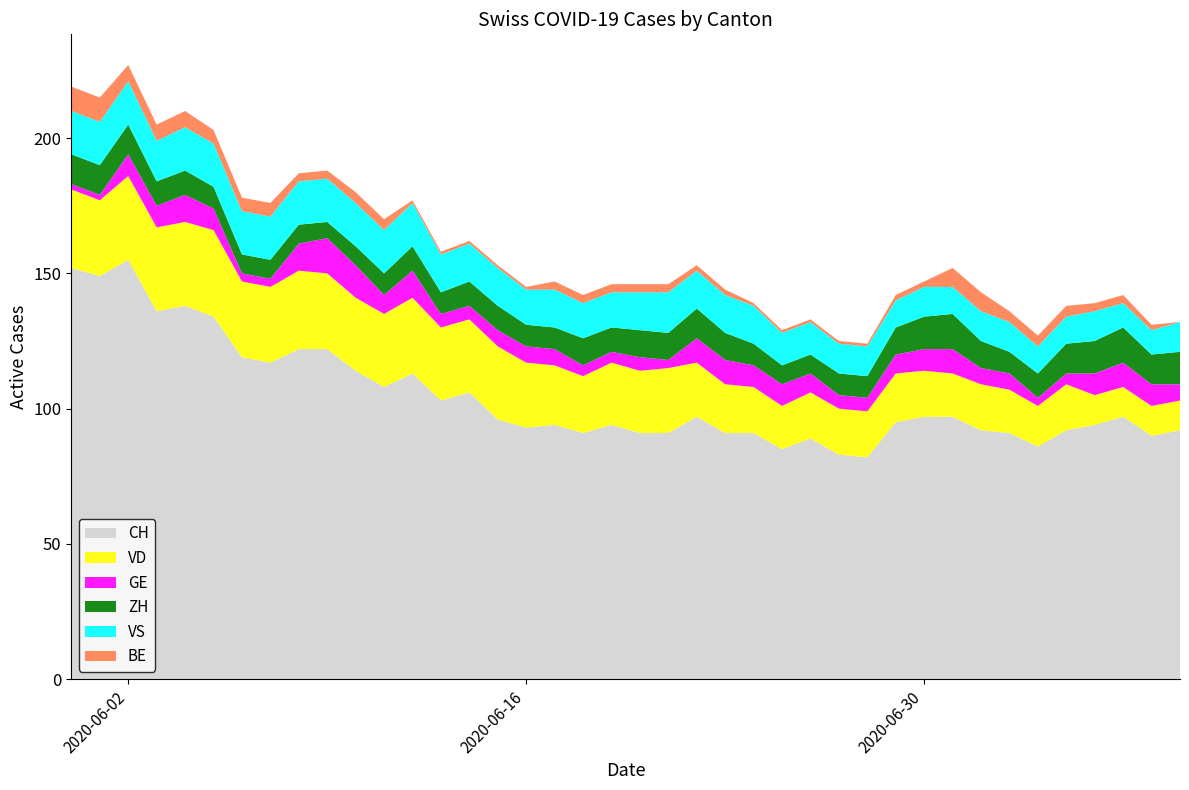

Reading left to right, extract all data points from this chart.

CH: 0=152	1=149	2=155	3=136	4=138	5=134	6=119	7=117	8=122	9=122	10=114	11=108	12=113	13=103	14=106	15=96	16=93	17=94	18=91	19=94	20=91	21=91	22=97	23=91	24=91	25=85	26=89	27=83	28=82	29=95	30=97	31=97	32=92	33=91	34=86	35=92	36=94	37=97	38=90	39=92
VD: 0=29	1=28	2=31	3=31	4=31	5=32	6=28	7=28	8=29	9=28	10=27	11=27	12=28	13=27	14=27	15=27	16=24	17=22	18=21	19=23	20=23	21=24	22=20	23=18	24=17	25=16	26=17	27=17	28=17	29=18	30=17	31=16	32=17	33=16	34=15	35=17	36=11	37=11	38=11	39=11
GE: 0=2	1=2	2=8	3=8	4=10	5=8	6=3	7=3	8=10	9=13	10=12	11=7	12=10	13=5	14=5	15=6	16=6	17=6	18=4	19=4	20=5	21=3	22=9	23=9	24=8	25=8	26=7	27=5	28=5	29=7	30=8	31=9	32=6	33=6	34=3	35=4	36=8	37=9	38=8	39=6
ZH: 0=11	1=11	2=11	3=9	4=9	5=8	6=7	7=7	8=7	9=6	10=7	11=8	12=9	13=8	14=9	15=9	16=8	17=8	18=10	19=9	20=10	21=10	22=11	23=10	24=8	25=7	26=7	27=8	28=8	29=10	30=12	31=13	32=10	33=8	34=9	35=11	36=12	37=13	38=11	39=12
VS: 0=16	1=16	2=16	3=15	4=16	5=16	6=16	7=16	8=16	9=16	10=16	11=16	12=16	13=14	14=14	15=14	16=13	17=14	18=13	19=13	20=14	21=15	22=14	23=14	24=14	25=12	26=12	27=11	28=11	29=10	30=11	31=10	32=11	33=11	34=10	35=10	36=11	37=9	38=9	39=11
BE: 0=9	1=9	2=6	3=6	4=6	5=5	6=5	7=5	8=3	9=3	10=4	11=4	12=1	13=1	14=1	15=1	16=1	17=3	18=3	19=3	20=3	21=3	22=2	23=2	24=1	25=1	26=1	27=1	28=1	29=2	30=2	31=7	32=7	33=4	34=4	35=4	36=3	37=3	38=2	39=0